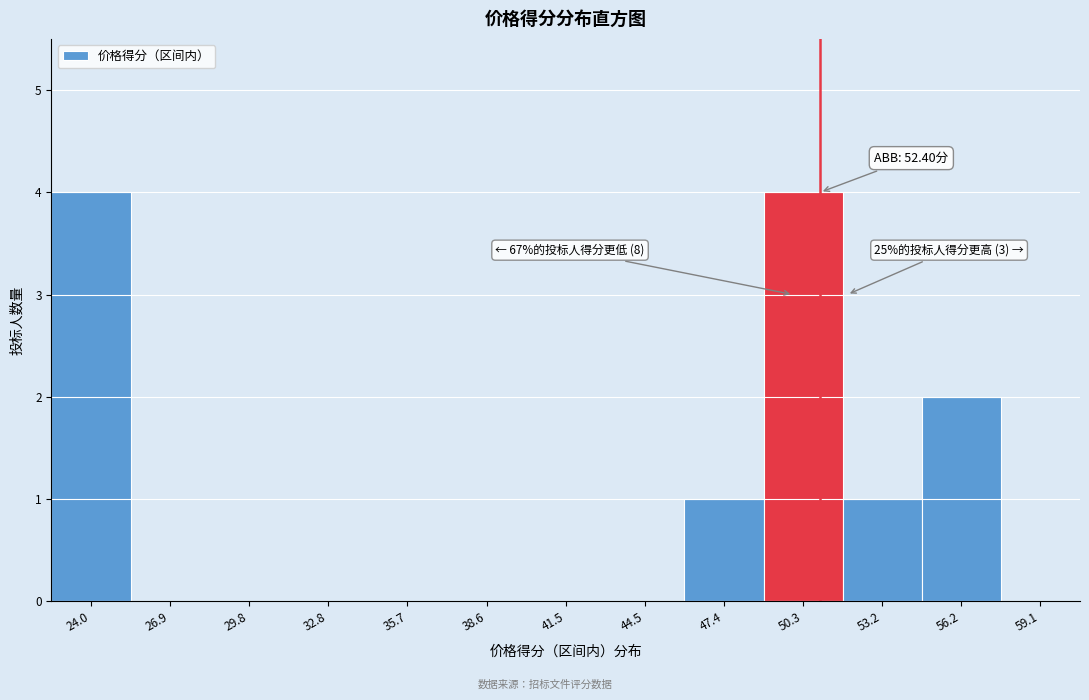

Reading right to left, transcribe all the data shown in this chart.

59.1=0	56.2=2	53.2=1	50.3=4	47.4=1	44.5=0	41.5=0	38.6=0	35.7=0	32.8=0	29.8=0	26.9=0	24.0=4